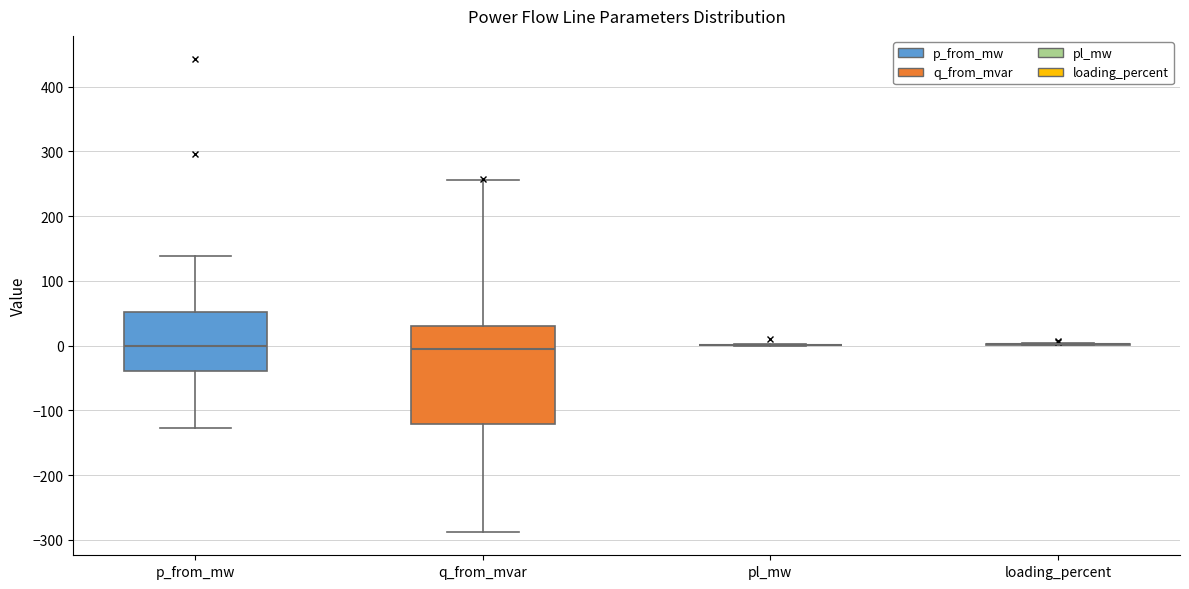

Which box is the tallest, from its lower edge to its upper edge?

q_from_mvar